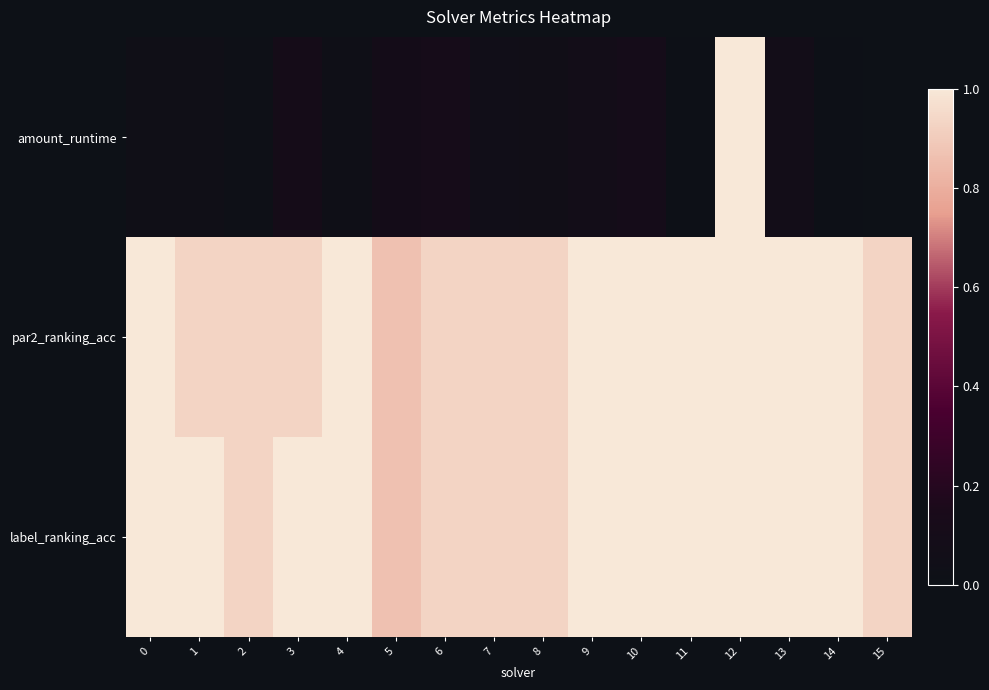

At which category is the sum across all series the highest?

12